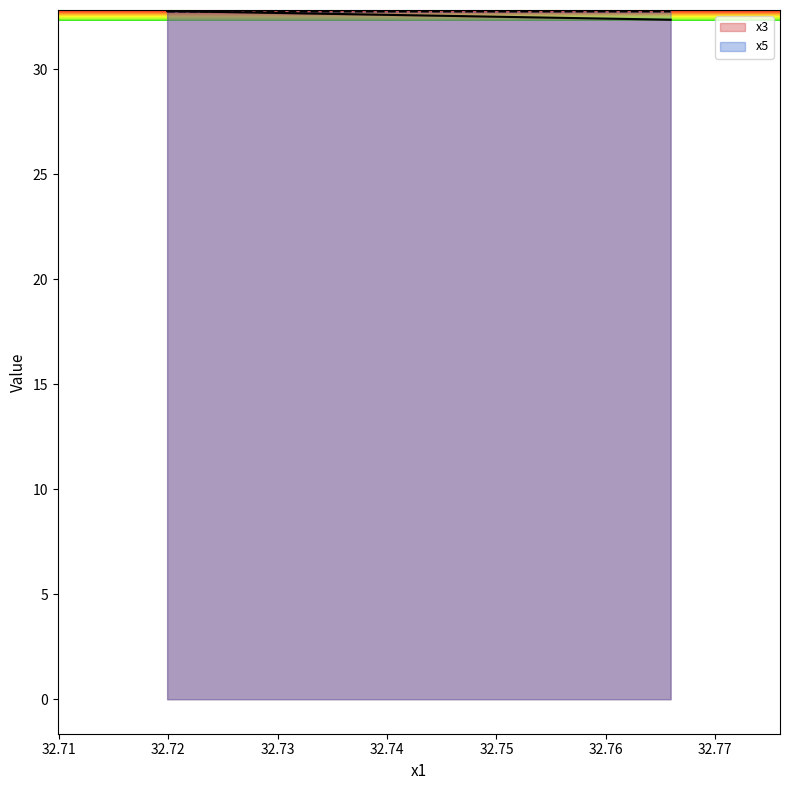

List the series in order of their overall mean, highest first.

x5, x3